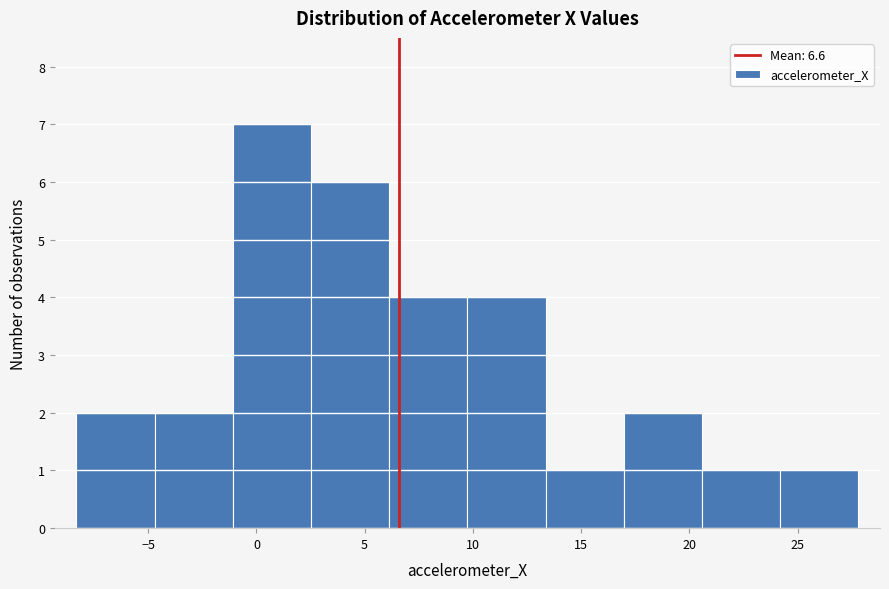

Reading left to right, transcribe this chart: for each bar, give the range it covers on the x-axis and its height. Neither the bar edges nor the heights are printed on the chart, so give them approximately, as read against the axes.

-8.5 to -4.5: 2
-4.5 to -1.0: 2
-1.0 to 2.5: 7
2.5 to 6.0: 6
6.0 to 9.5: 4
9.5 to 13.5: 4
13.5 to 17.0: 1
17.0 to 20.5: 2
20.5 to 24.0: 1
24.0 to 28.0: 1